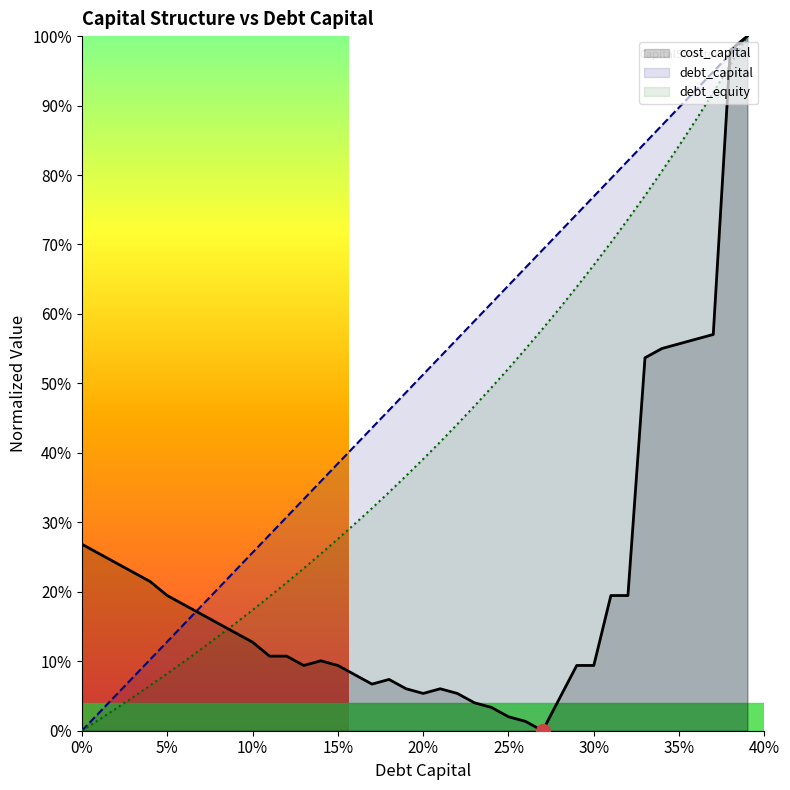

List the series in order of their overall mean, lowest first.

cost_capital, debt_equity, debt_capital